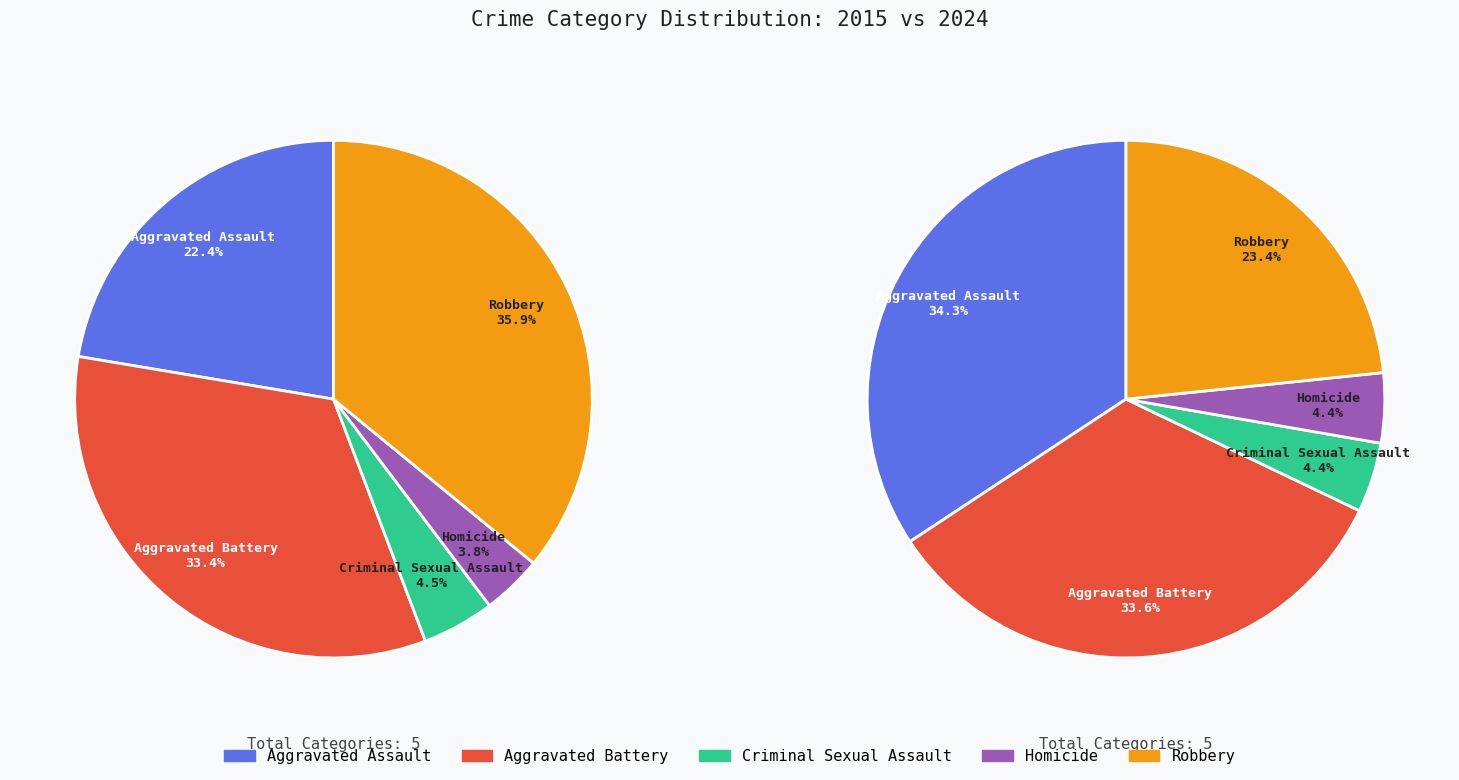

How many slices are in this pie chart?

5